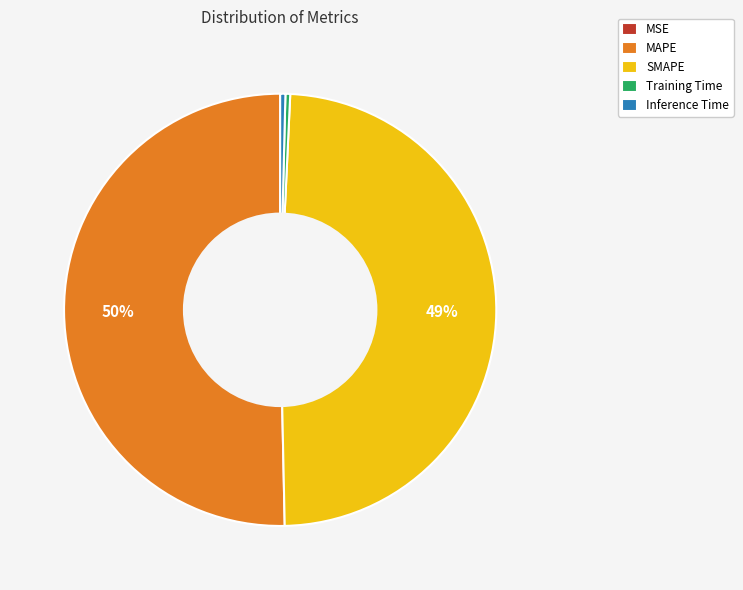

Which slice represents more than half of the pie?

MAPE